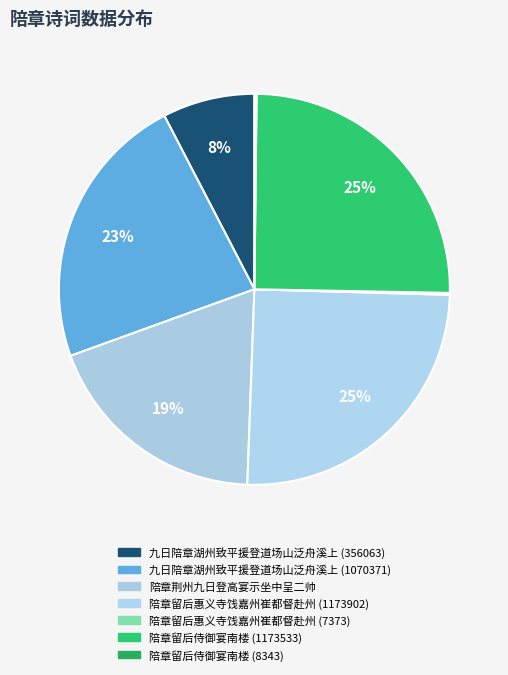

Combined, what portion of the pie is 陪章留后惠义寺饯嘉州崔都督赴州 (1173902) and 九日陪章湖州致平援登道场山泛舟溪上 (356063)?

32.7%